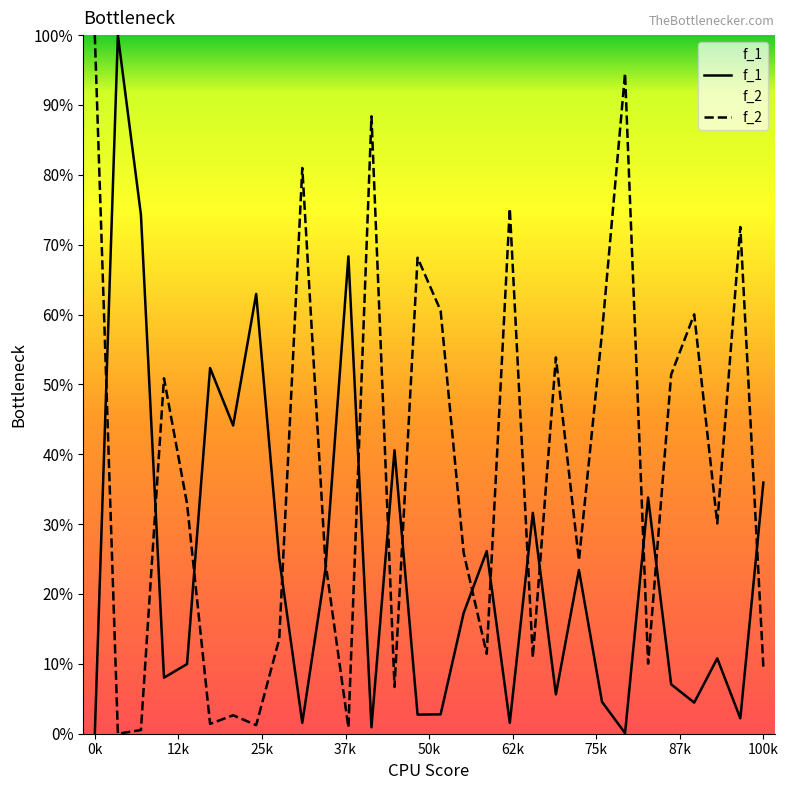

List the series in order of their overall mean, highest first.

f_2, f_1